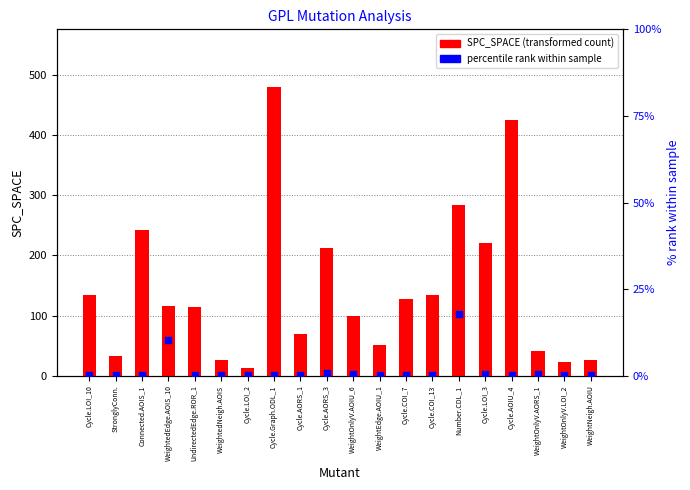

At how many categories does at least one series exceed 328?

2